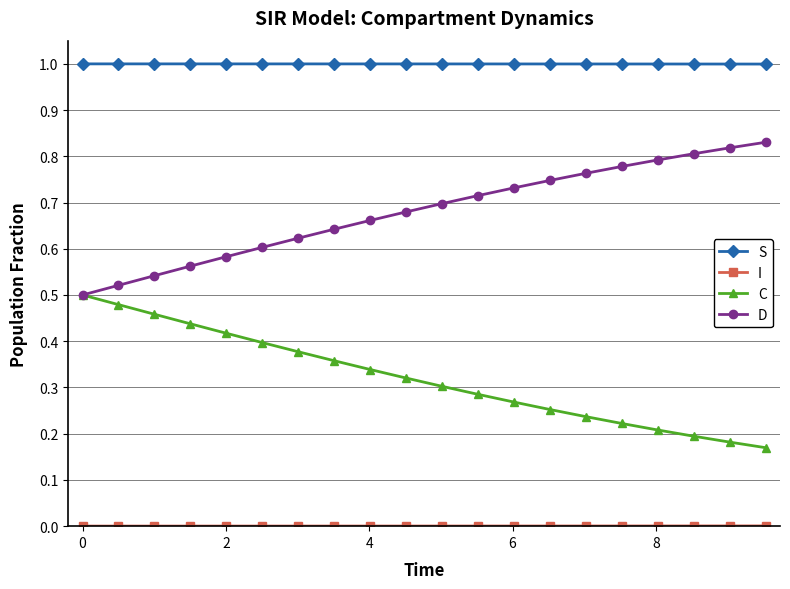

Which series has the largest total across all categories?

S